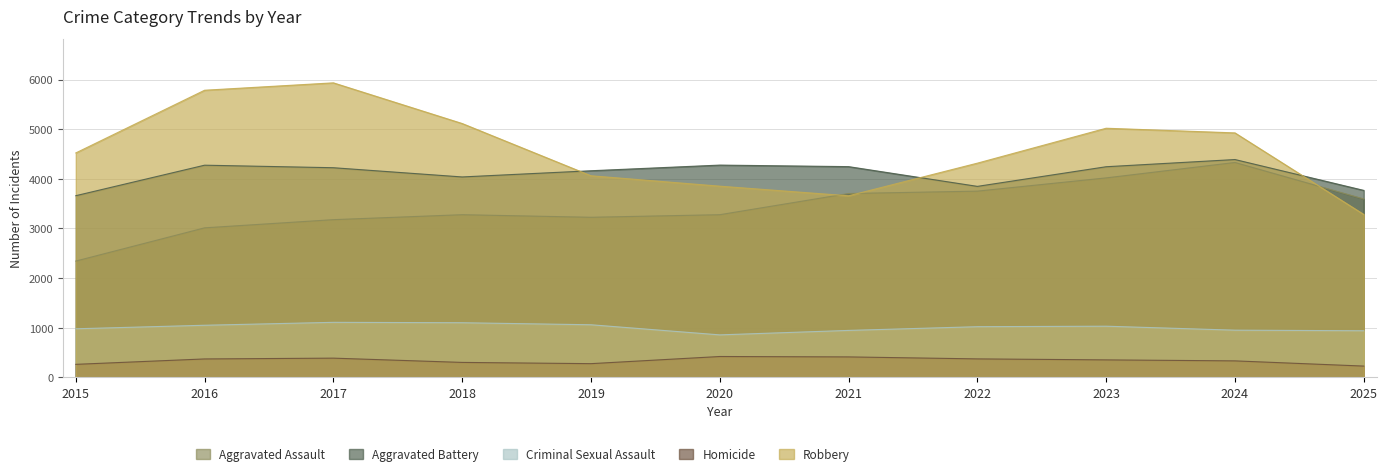

What is the sum of all Aggravated Battery values?

45109